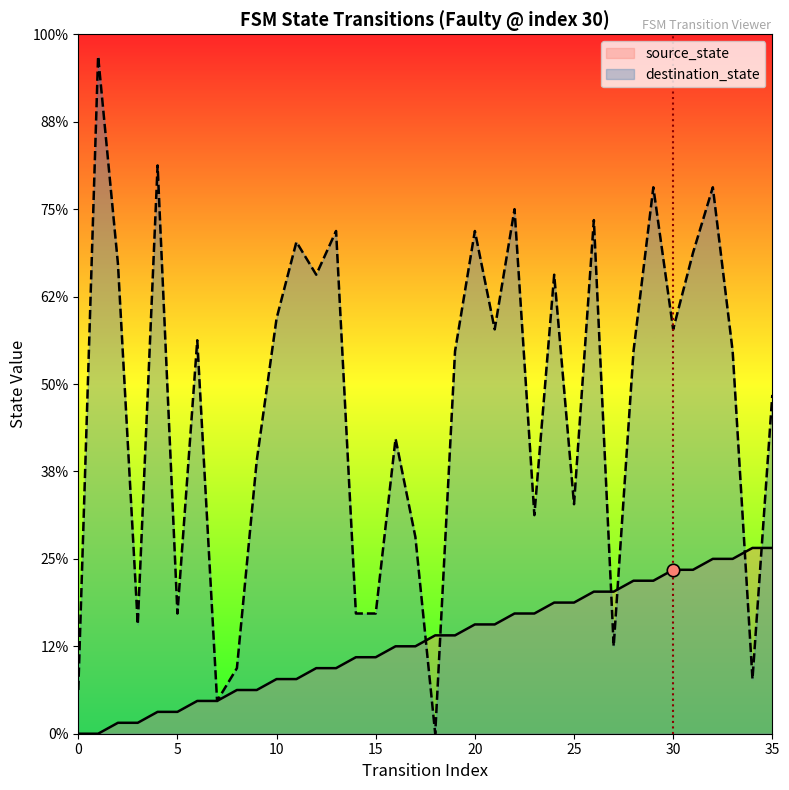

Is the value of destination_state at 0 greater than the value of source_state at 34?

No